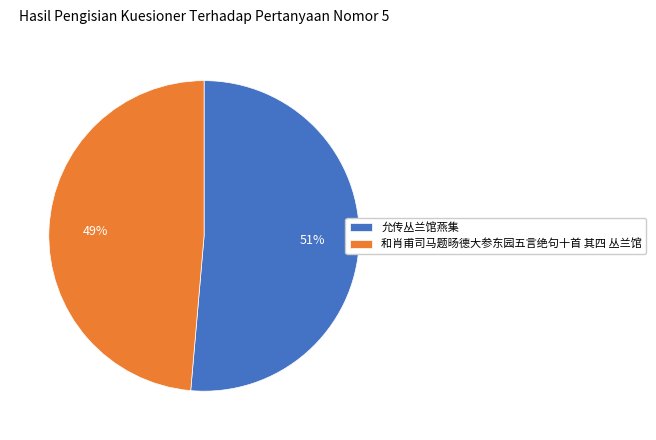

Count the number of slices in the pie.

2